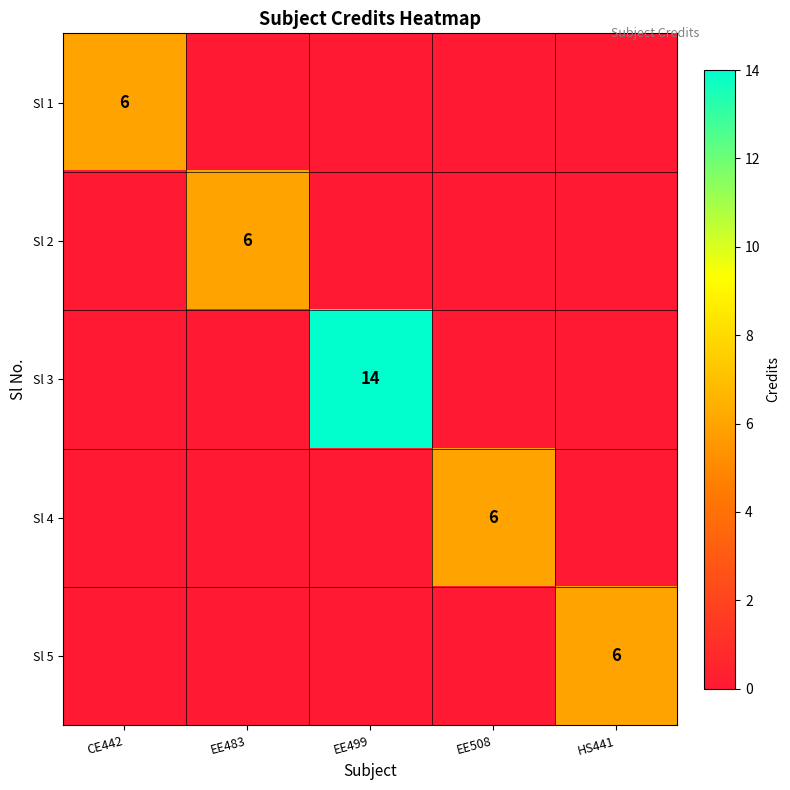

Is it true that Sl 1 equals 6 at CE442?

True